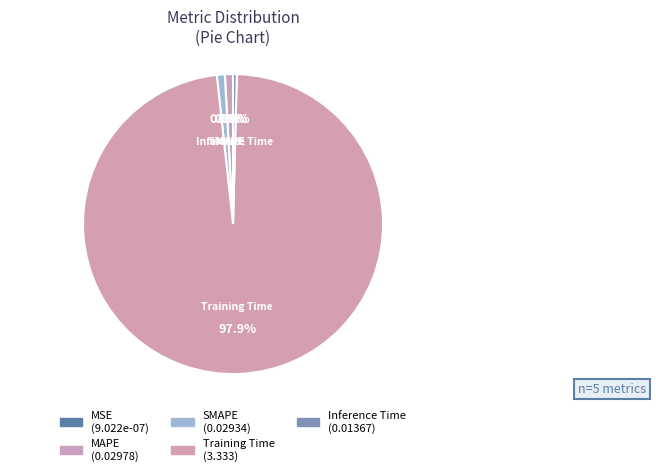

Which category has the smallest portion of the pie?

MSE